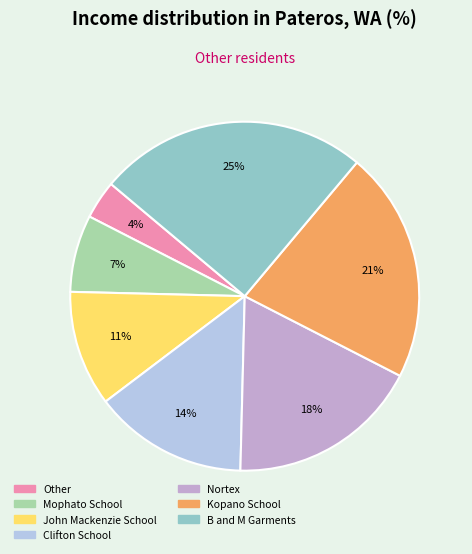

Approximately how many times larger is the value at Other compared to Clifton School?

0.3